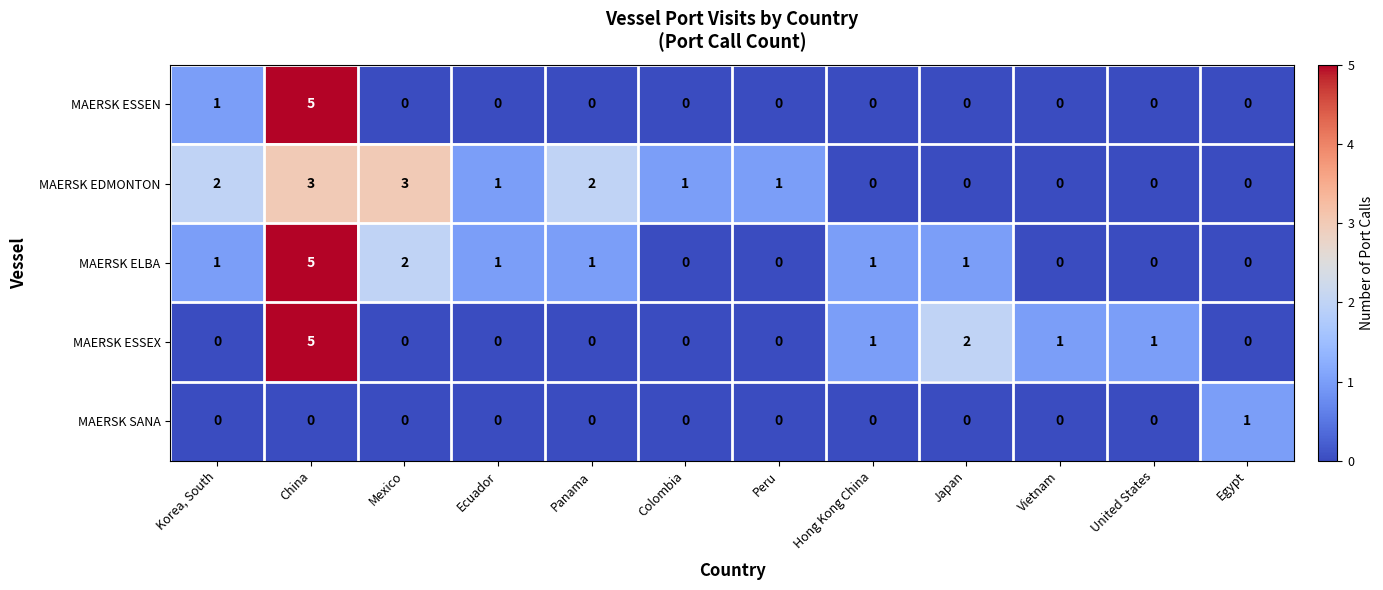

Which label corresponds to the largest value in the chart?

China